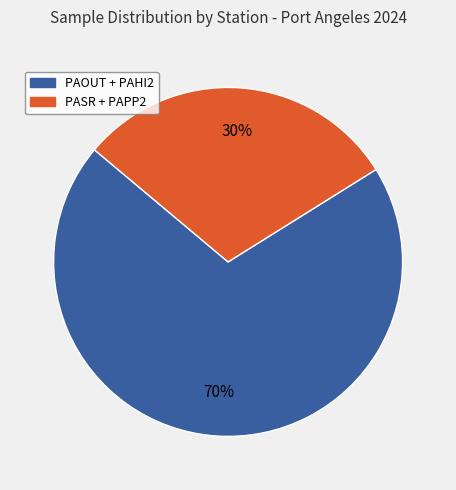

Rank the categories by value from highest to lowest.

PAOUT + PAHI2, PASR + PAPP2